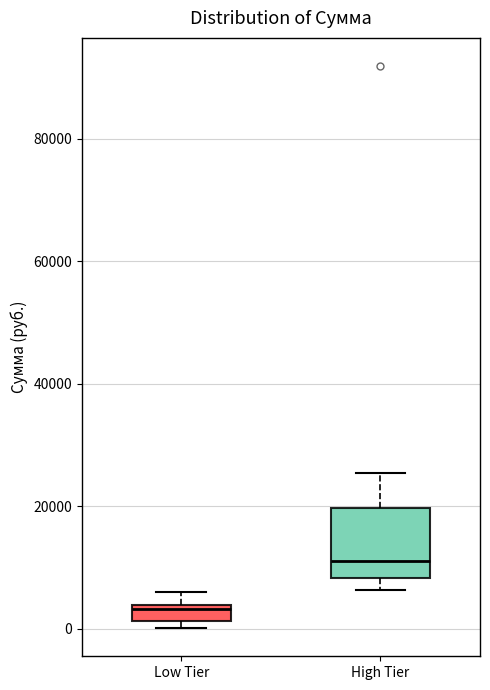

Which box has the highest median line?

High Tier